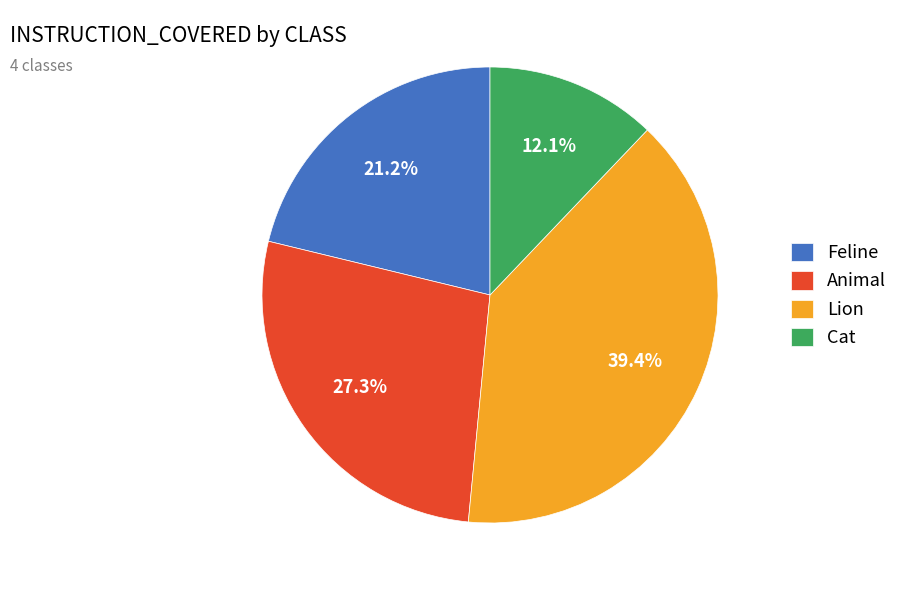

Approximately how many times larger is the value at Cat compared to Feline?

0.6